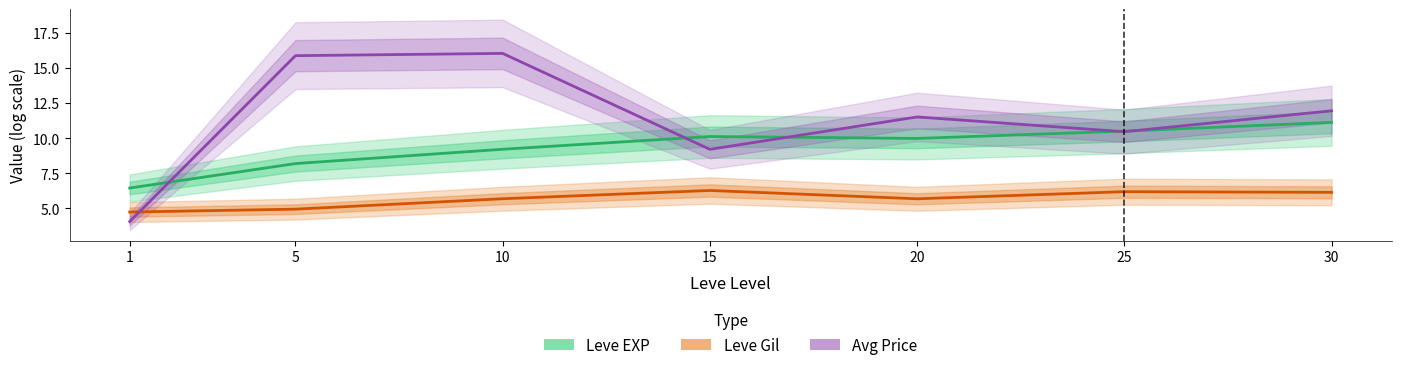

Reading left to right, list all the values displayed in this chart.

Leve EXP: 1=6.4	5=8.2	10=9.2	15=10.1	20=10.0	25=10.5	30=11.1
Leve Gil: 1=4.7	5=4.9	10=5.7	15=6.3	20=5.7	25=6.2	30=6.1
Avg Price: 1=4.1	5=15.9	10=16.0	15=9.2	20=11.5	25=10.5	30=12.0